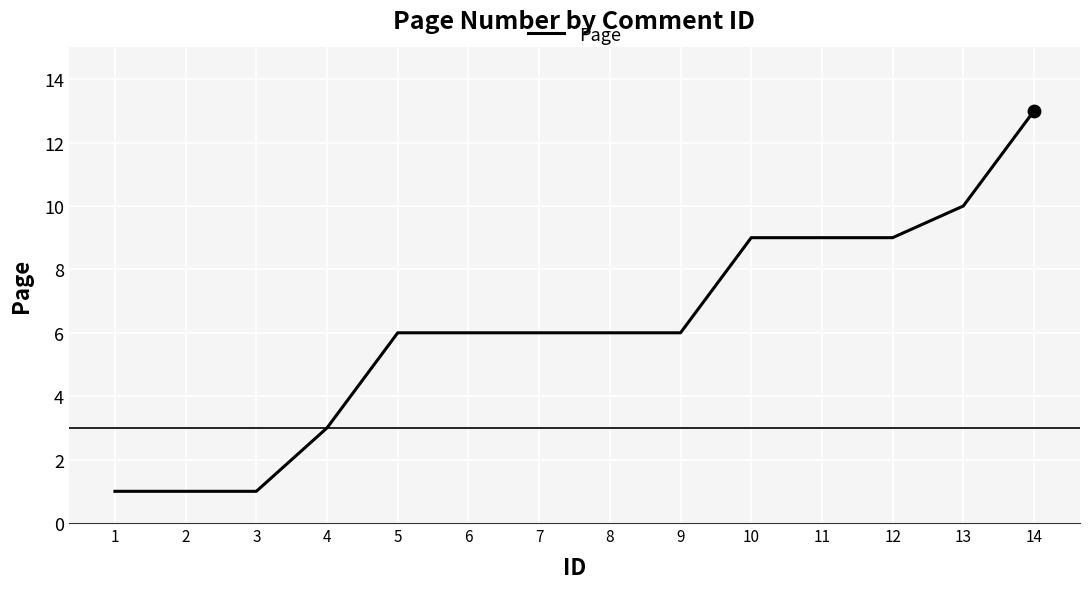

What is the change in value from 1 to 12?

+8